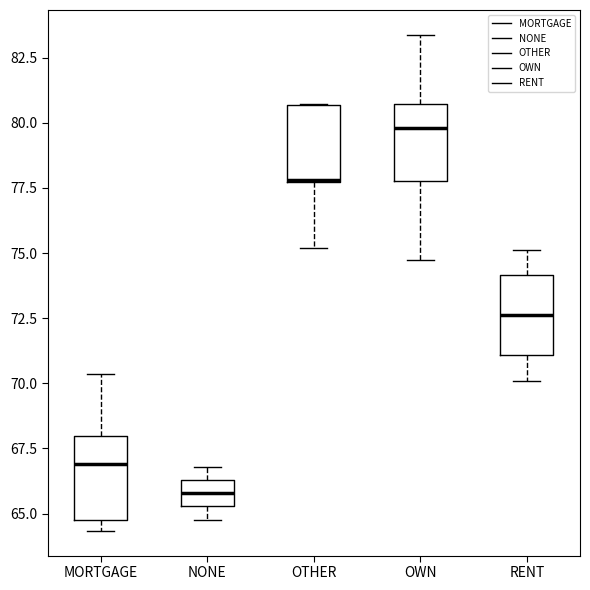

Where does the lower whisker of the box for OTHER end on the y-axis? The values are not printed on the chart, so give them approximately, as read against the axis.

75.0